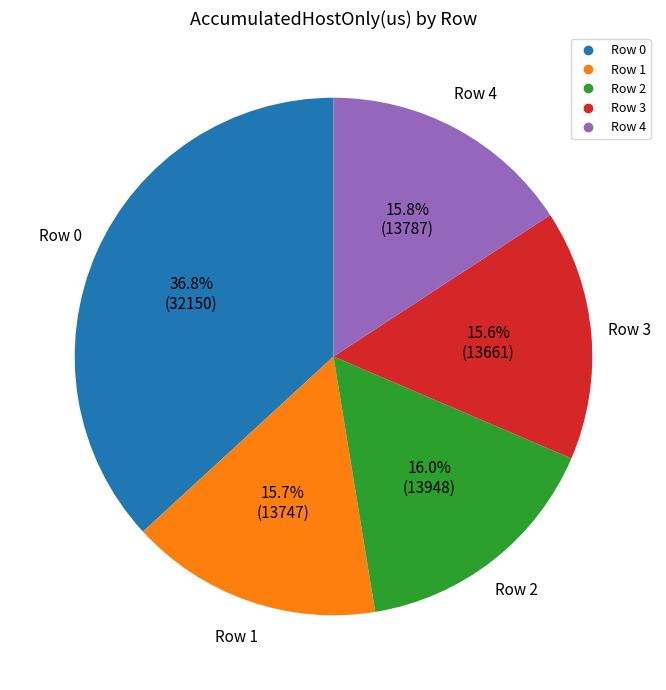

Does Row 4 represent more than half of the total?

No